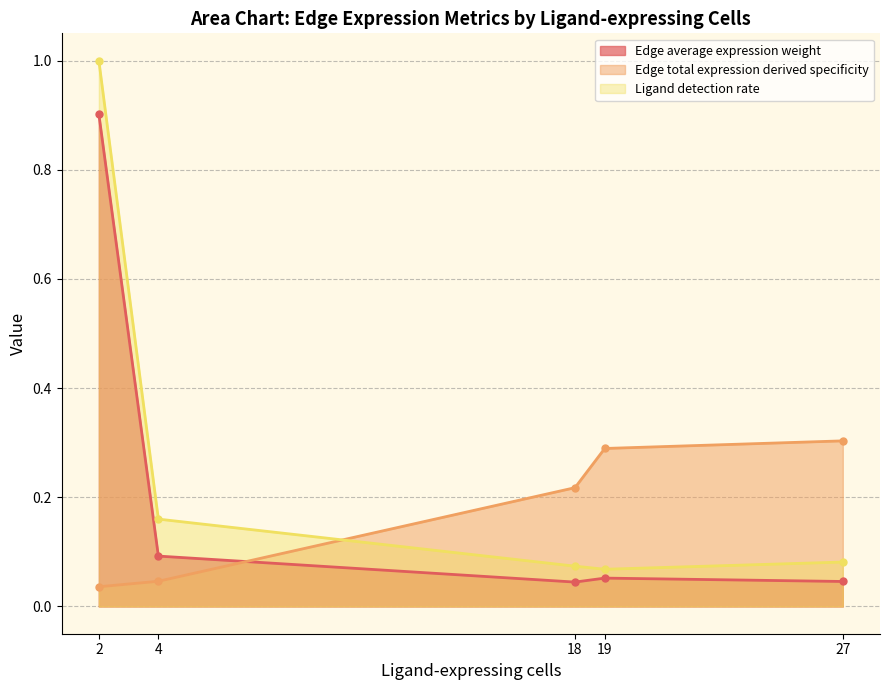

Is it true that Ligand detection rate equals 0.0 at 18?

False